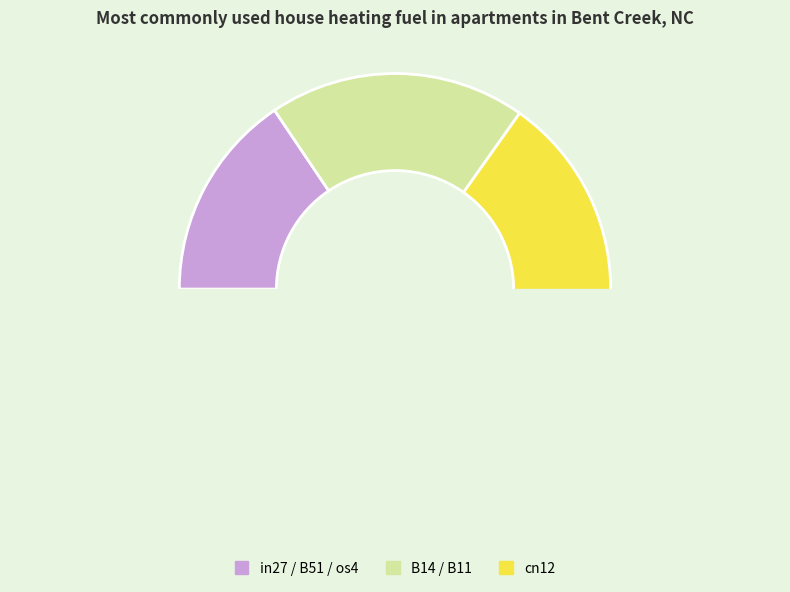

True or false: B14 accounts for 13% of the total.

False